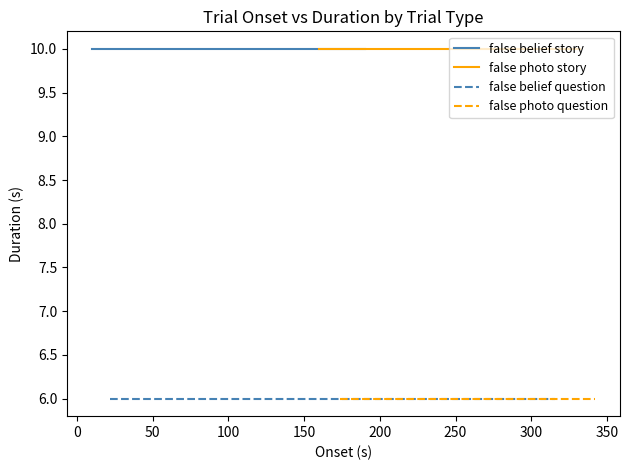

Reading left to right, what are all the values shown in this chart?

false belief story: 10	10	10	10	10	10	10
false photo story: 10	10	10	10	10	10	10
false belief question: 6	6	6	6	6	6	6
false photo question: 6	6	6	6	6	6	6